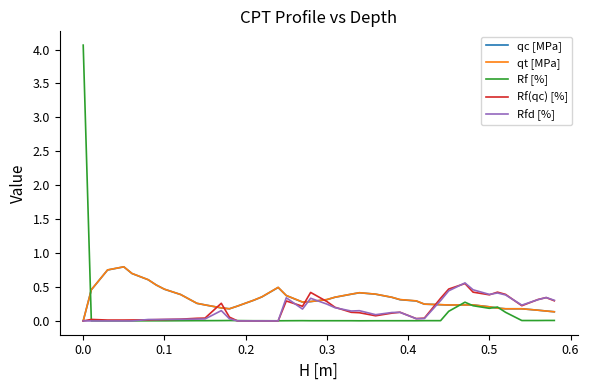

Which series has the largest range (max minus min)?

Rf [%]